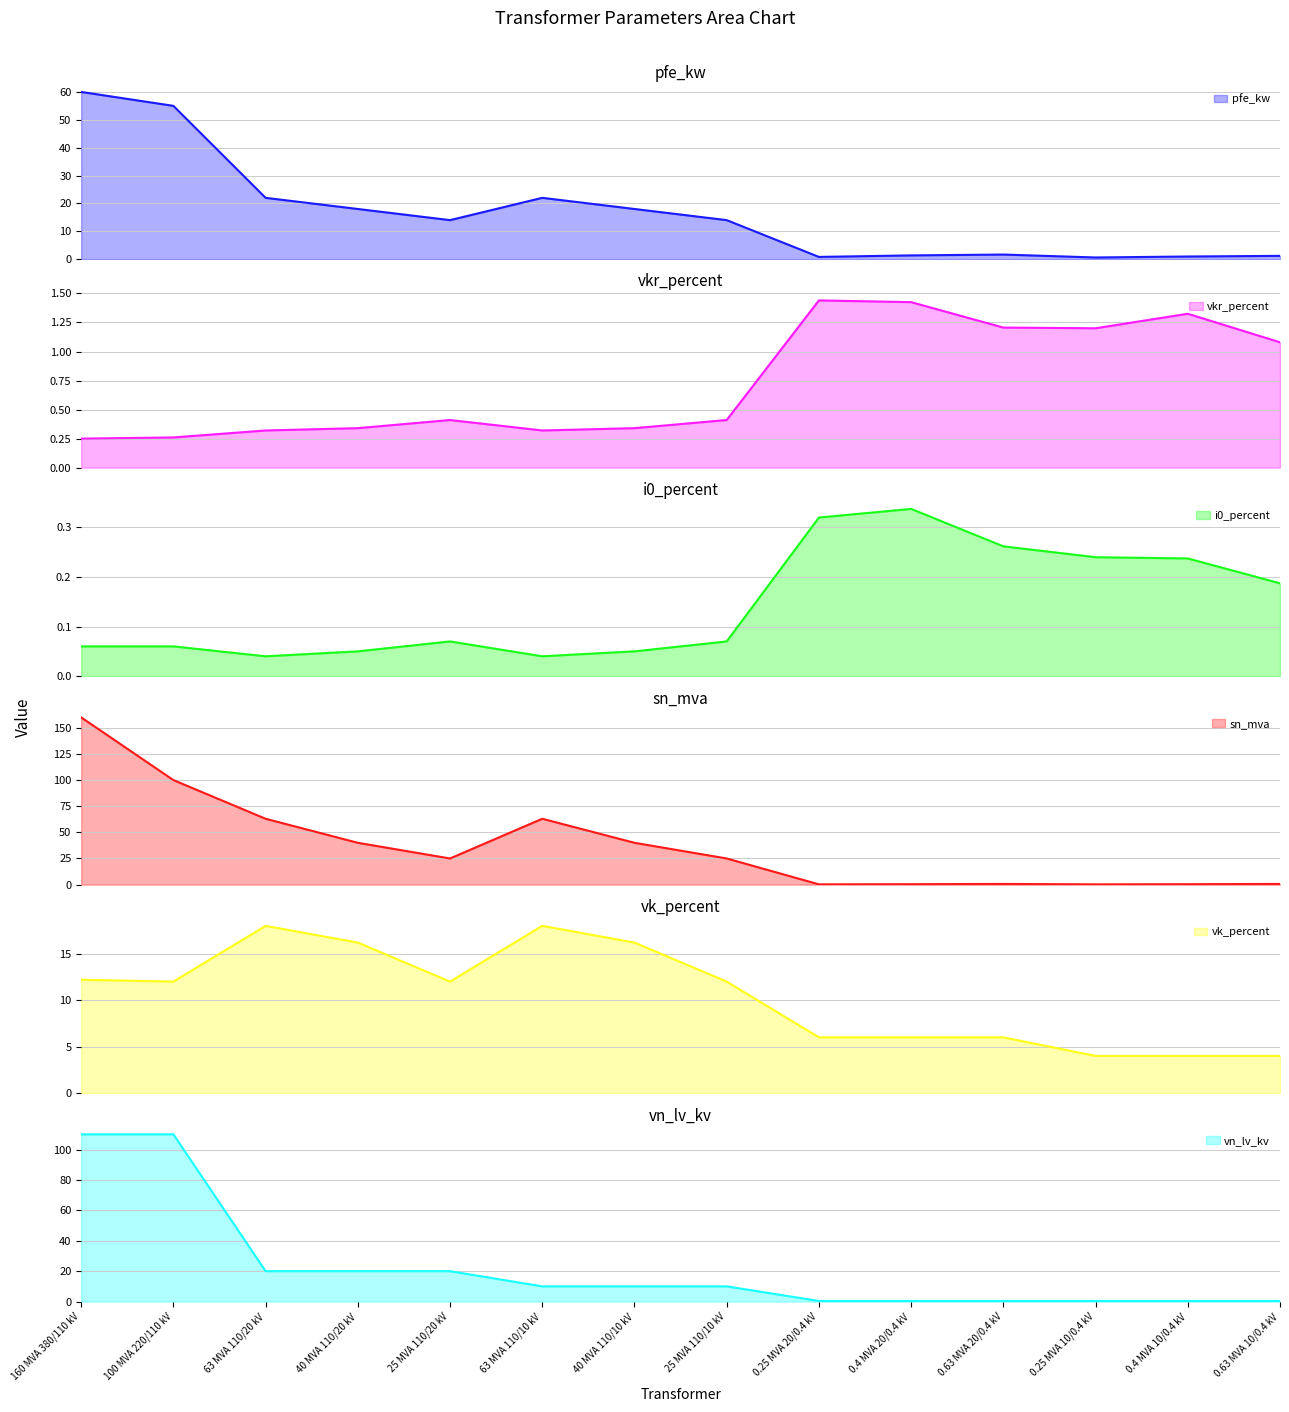

List the series in order of their peak value, highest first.

sn_mva, vn_lv_kv, pfe_kw, vk_percent, vkr_percent, i0_percent